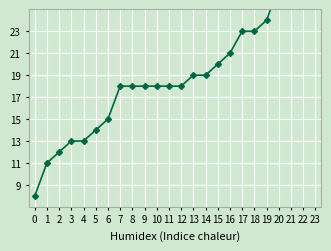

What is the ratio of the value at 7 to the value at 15?

0.9